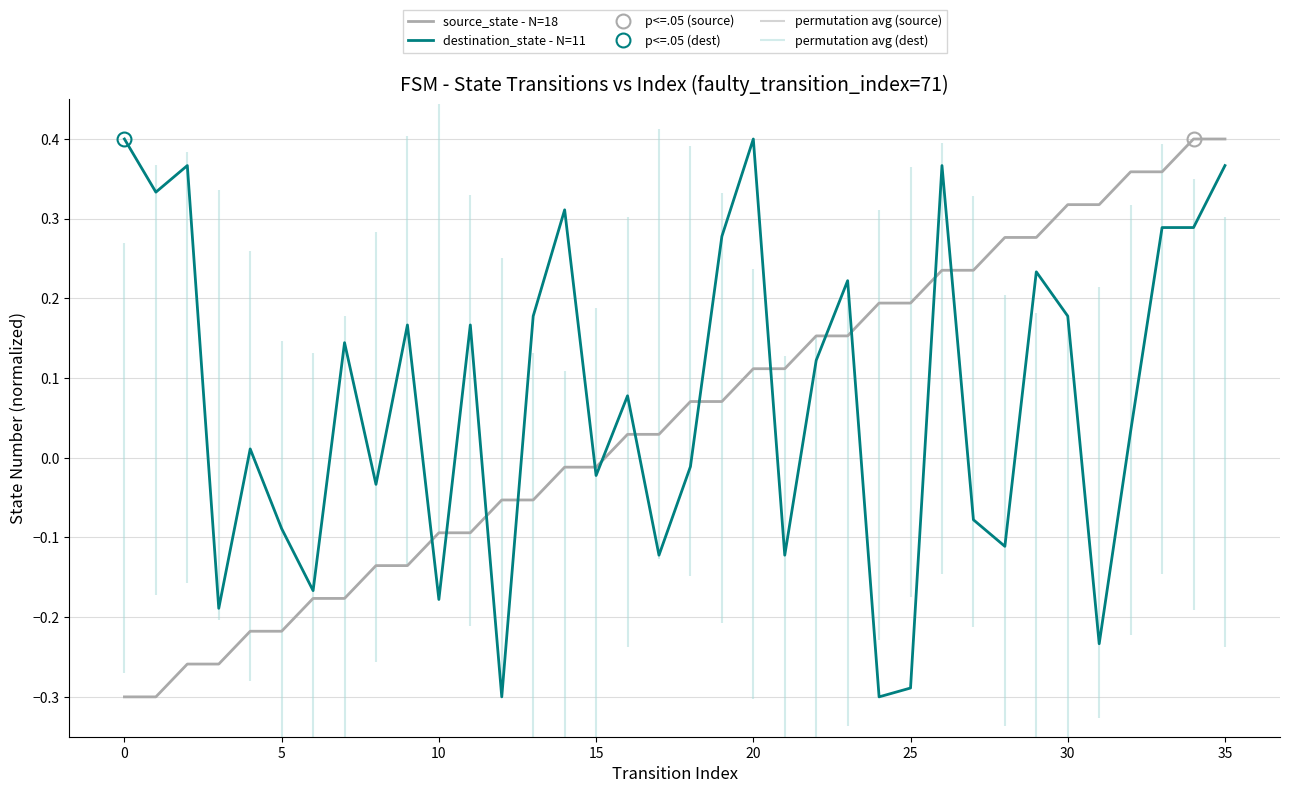

What is the minimum value for source_state - N=18?

-0.3